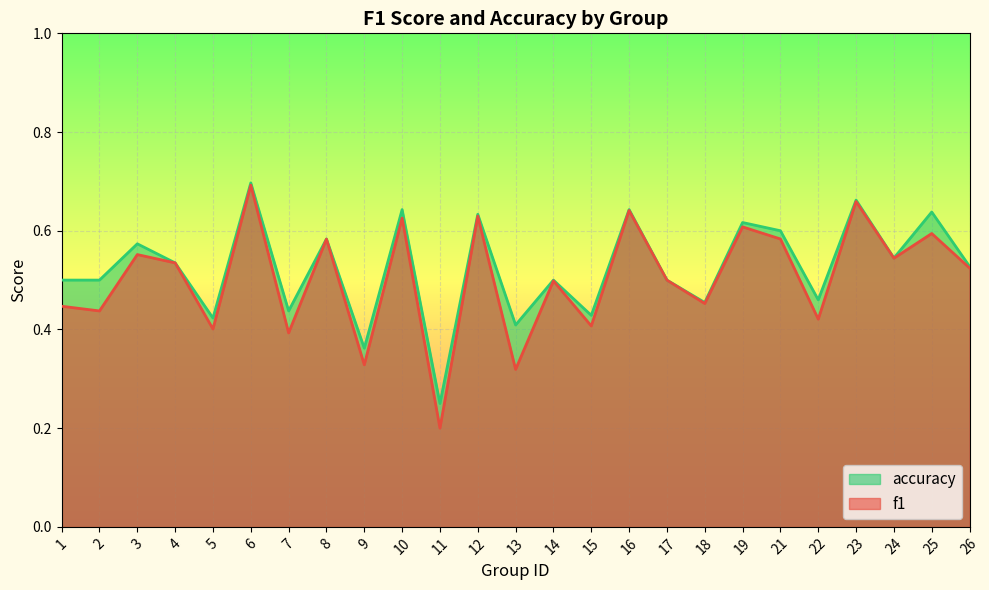

How many lines are shown in the chart?

2